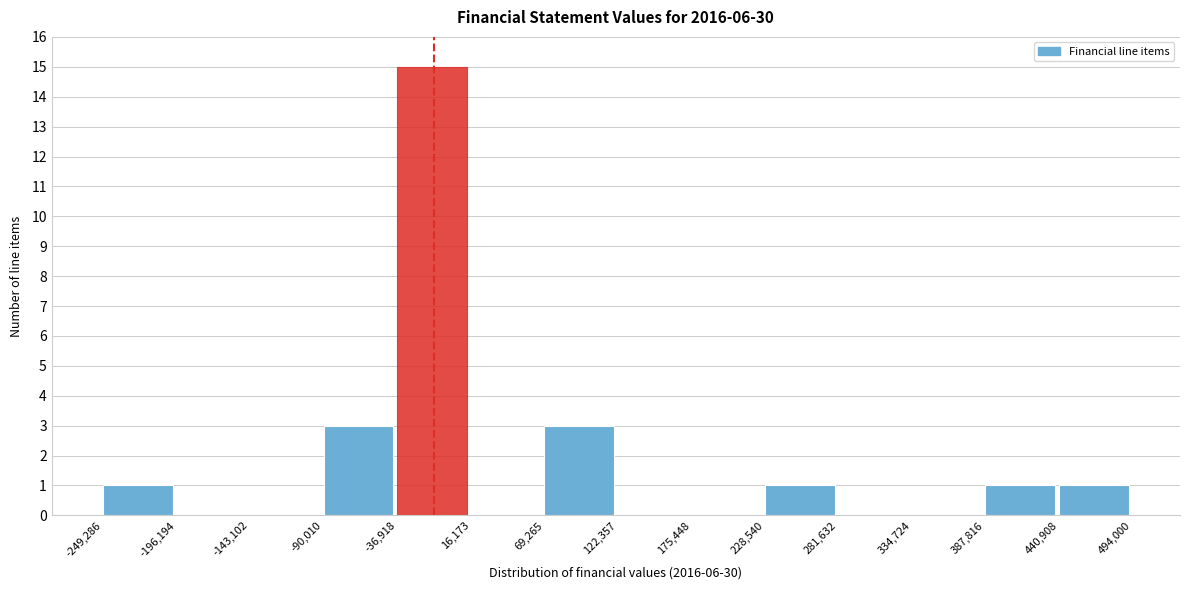

How tall is the bar that spans 440,908 to 494,000 on the x-axis? The values are not printed on the chart, so give them approximately, as read against the axis.

1